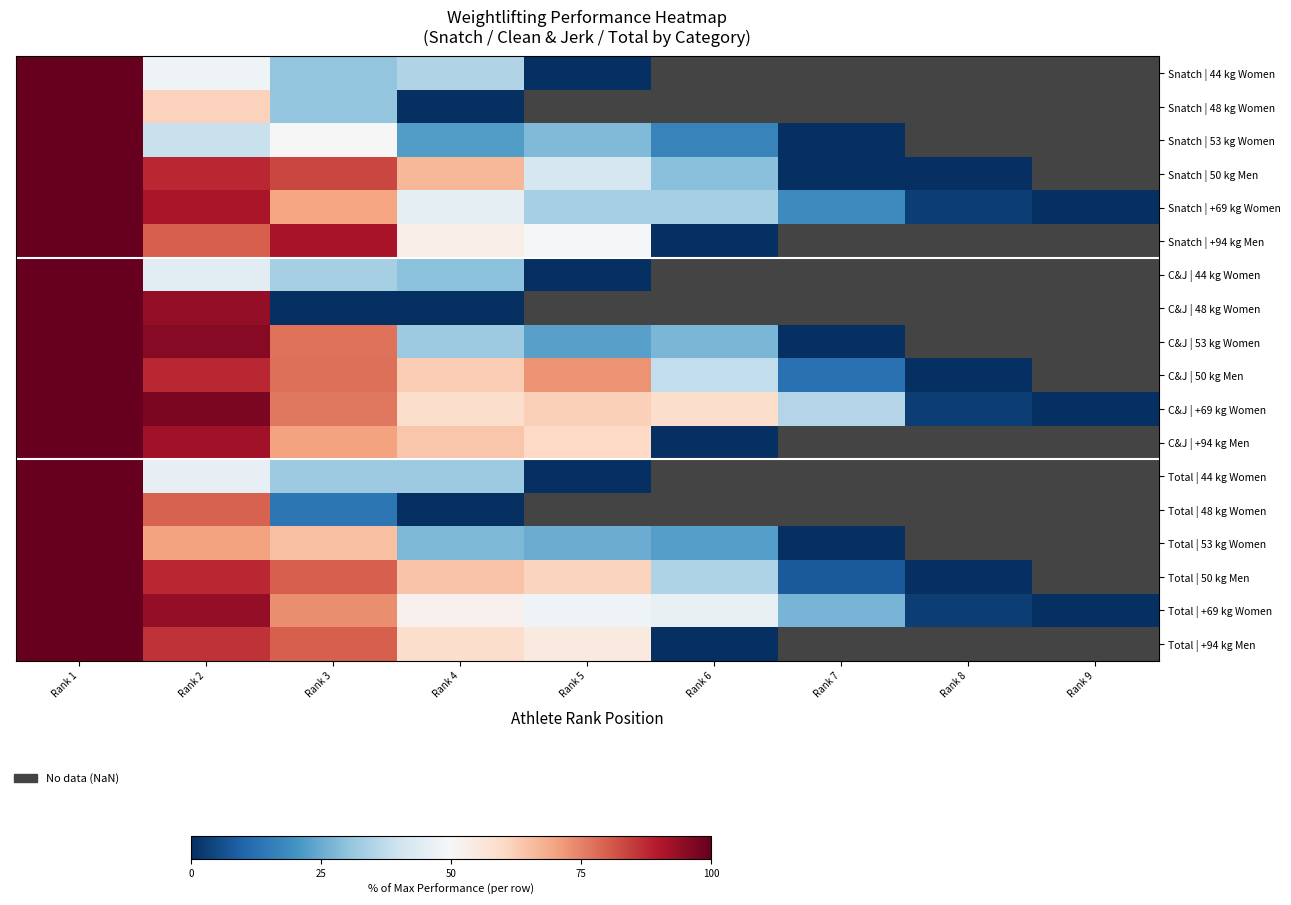

Which category has the highest value in the Snatch | 53 kg Women series?

Rank 1